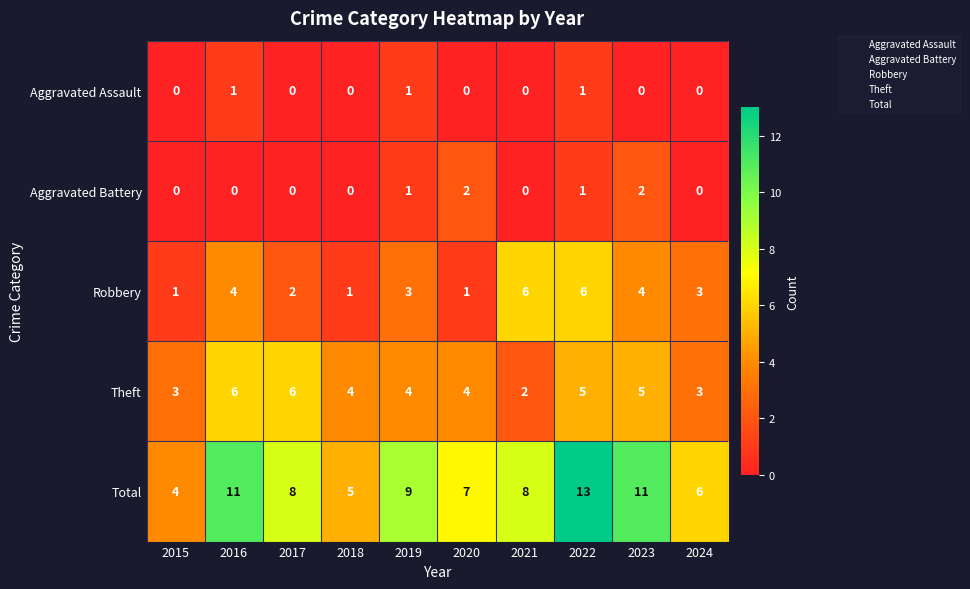

Is it true that Robbery equals 1 at 2020?

True